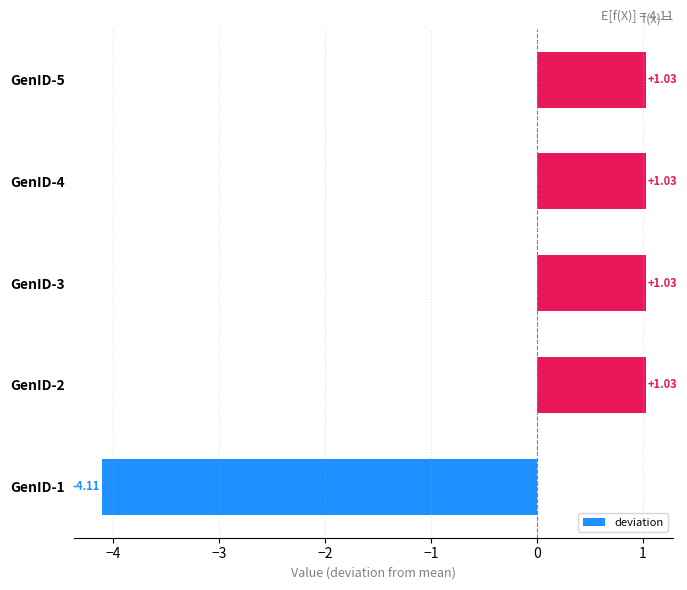

What is the sum of the values at GenID-2 and GenID-3?

2.1